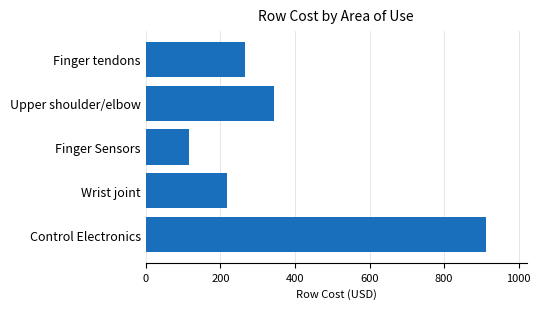

Rank the categories by value from lowest to highest.

Finger Sensors, Wrist joint, Finger tendons, Upper shoulder/elbow, Control Electronics